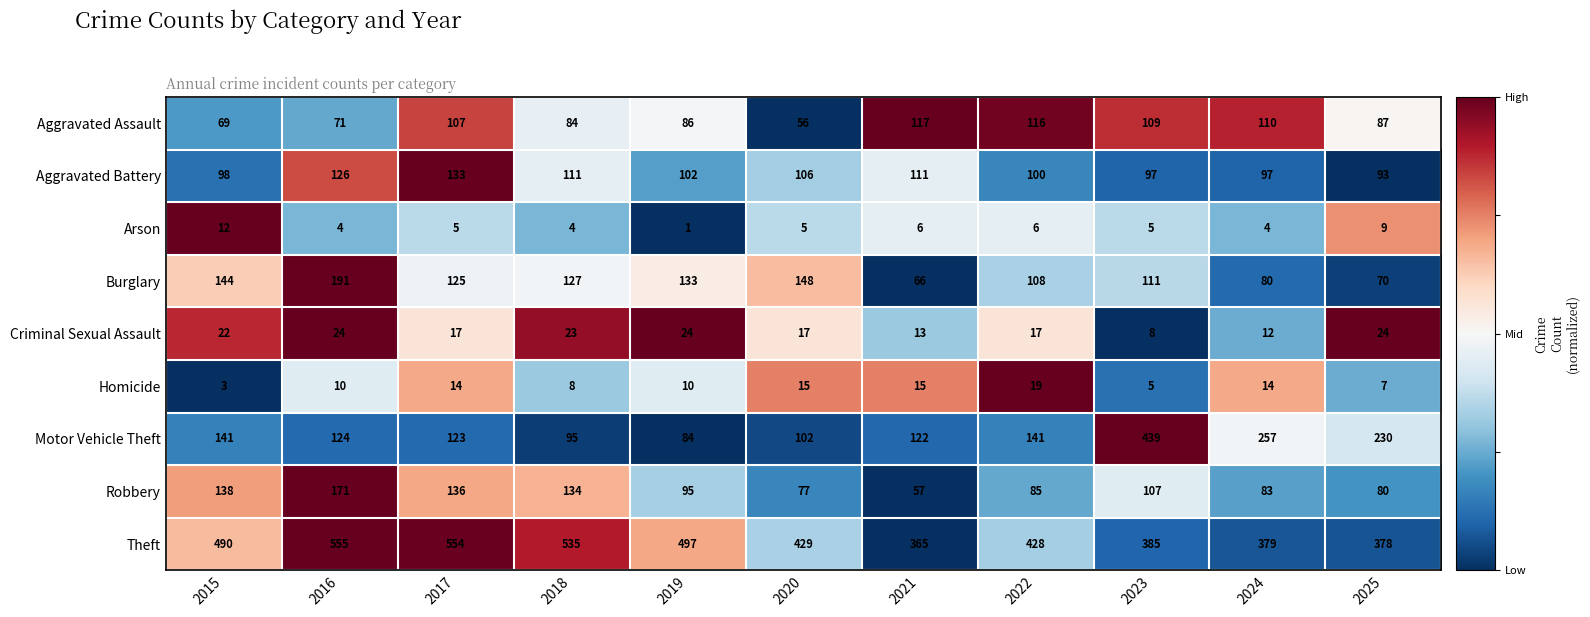

What is the average value of the Arson series?

6